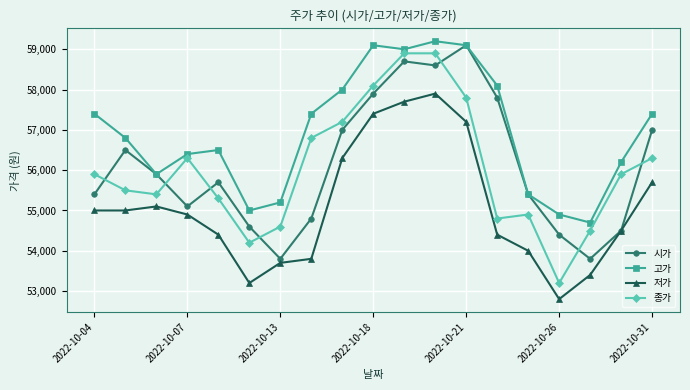

True or false: 종가 and 저가 cross at least once.

False